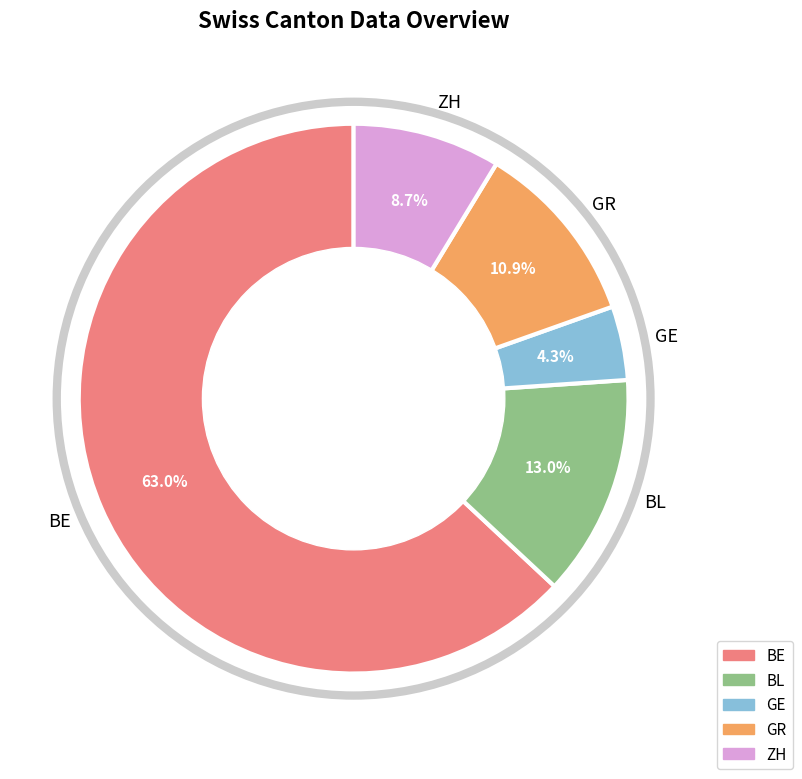

What percentage is NOT represented by GE?

95.7%